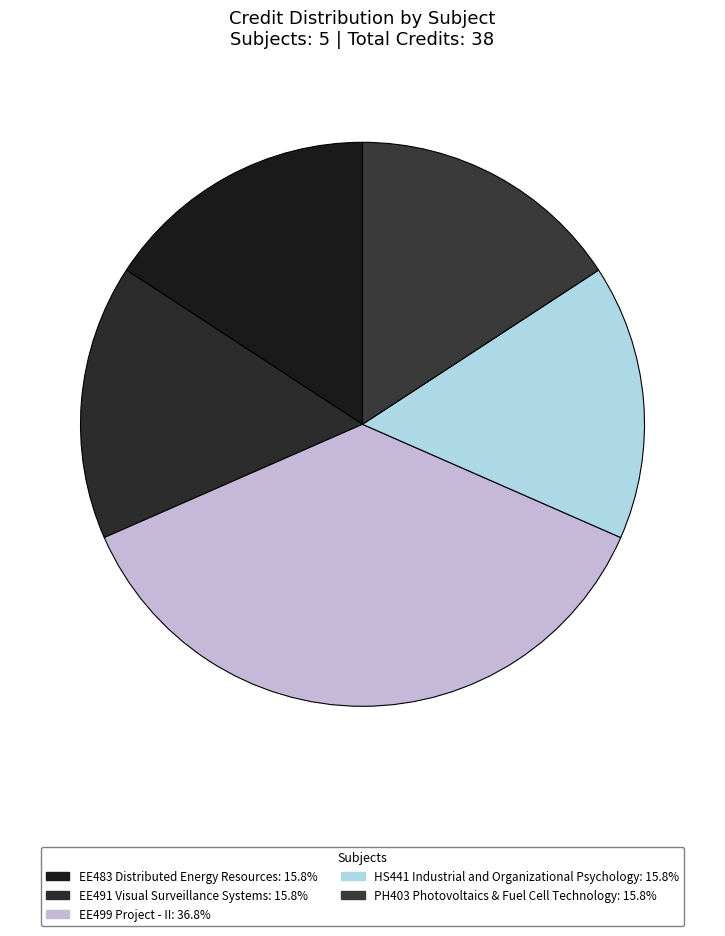

Is it true that EE491 Visual Surveillance Systems is 30% of the pie?

False